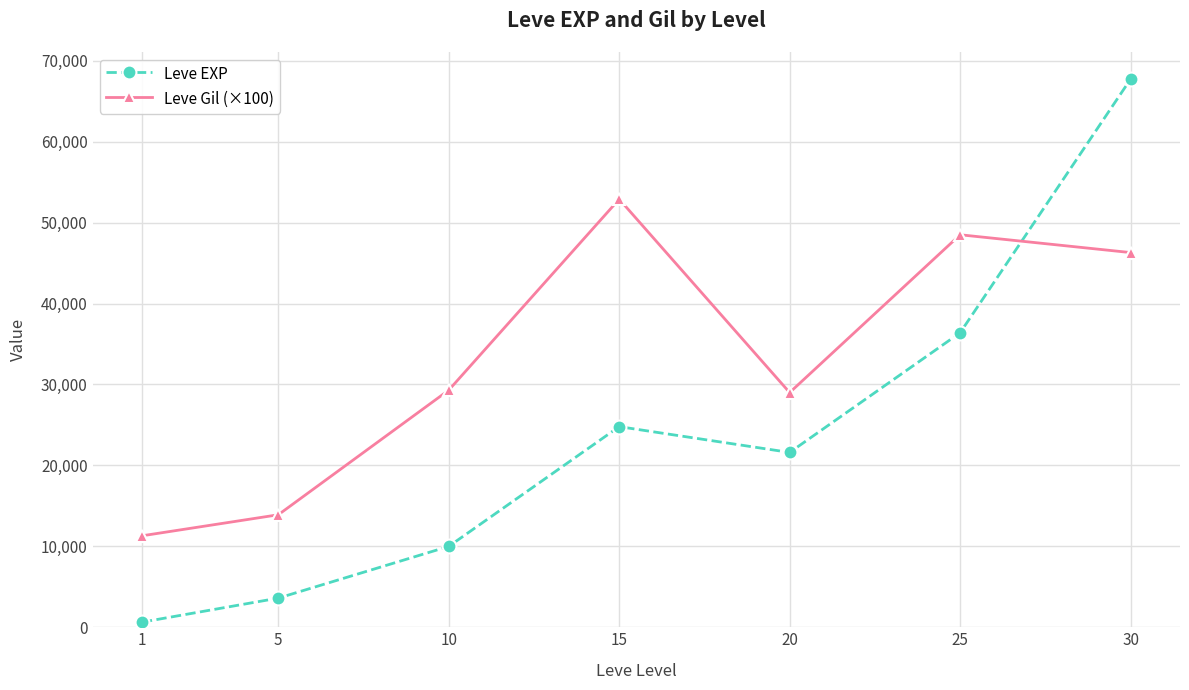

True or false: Leve EXP and Leve Gil (×100) cross at least once.

True